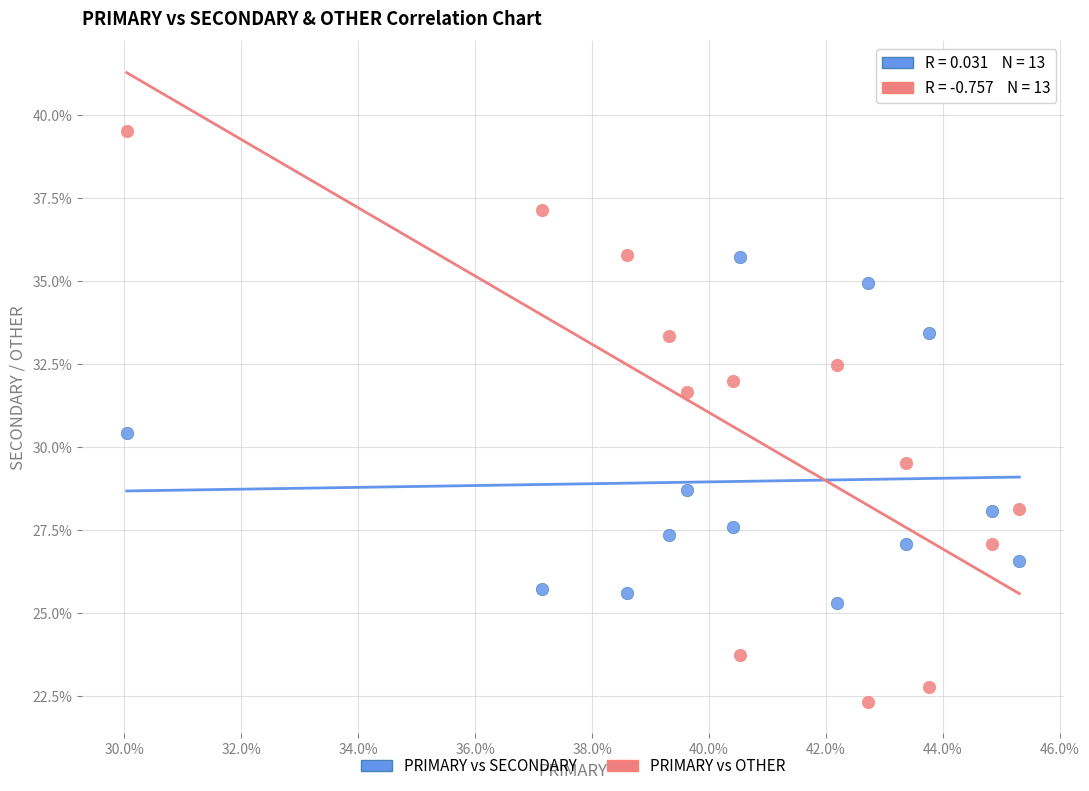

Which series contains the lowest Y value?

PRIMARY vs OTHER